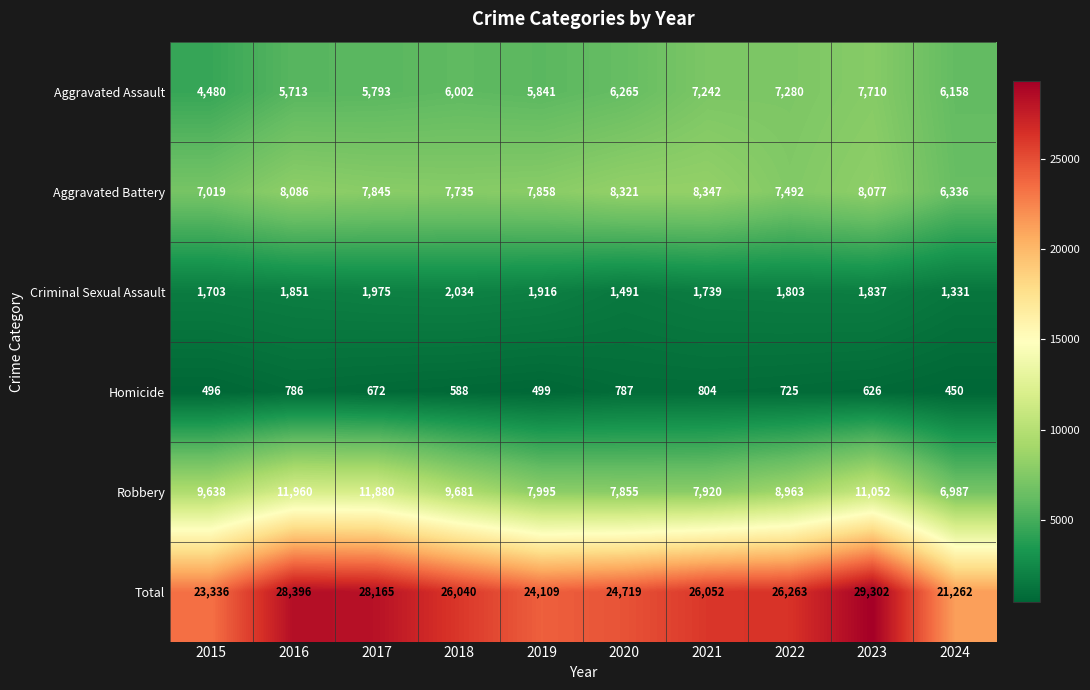

What is the minimum value shown in the chart?

450